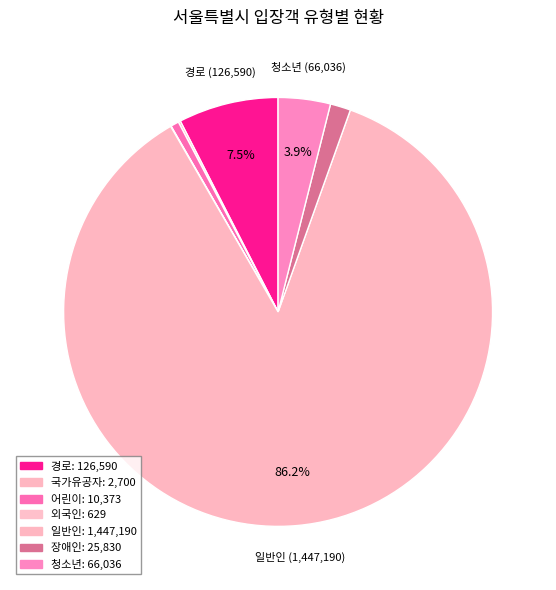

What is the total percentage of 어린이 and 경로?

8.2%